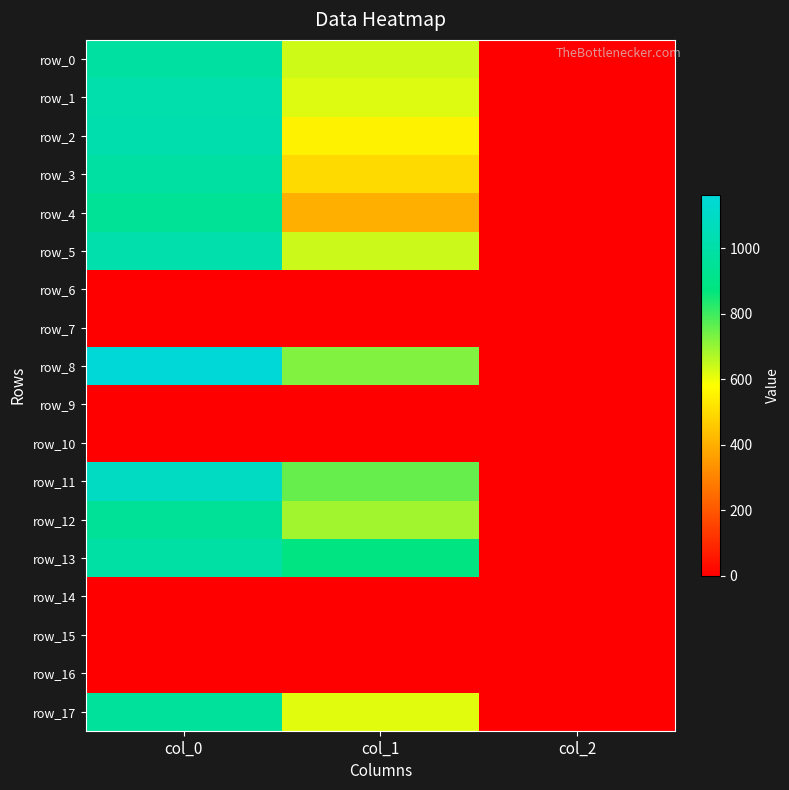

At which category is the sum across all series the highest?

col_0